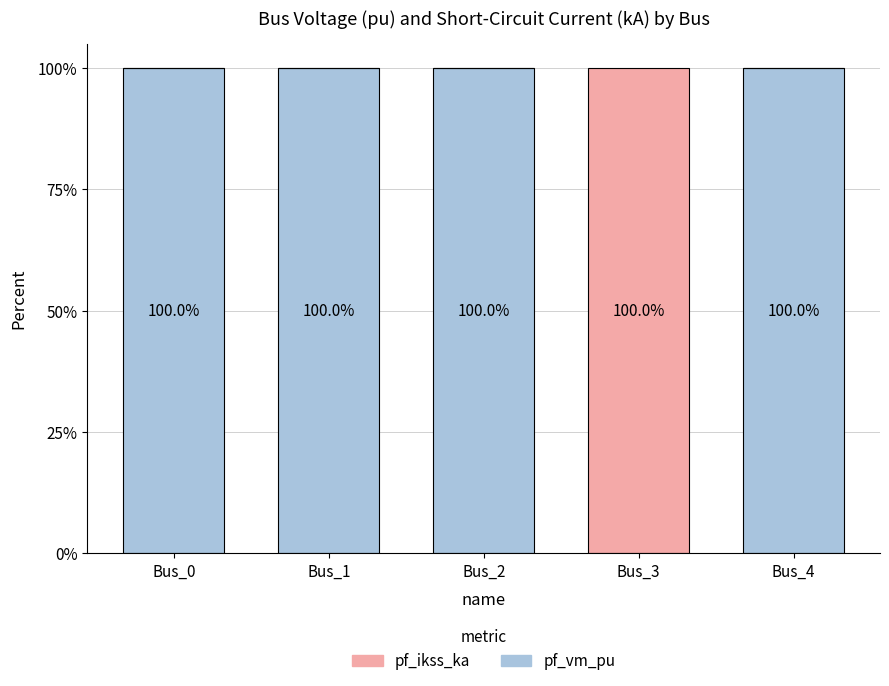

What is the total value across all series at Bus_0?

100